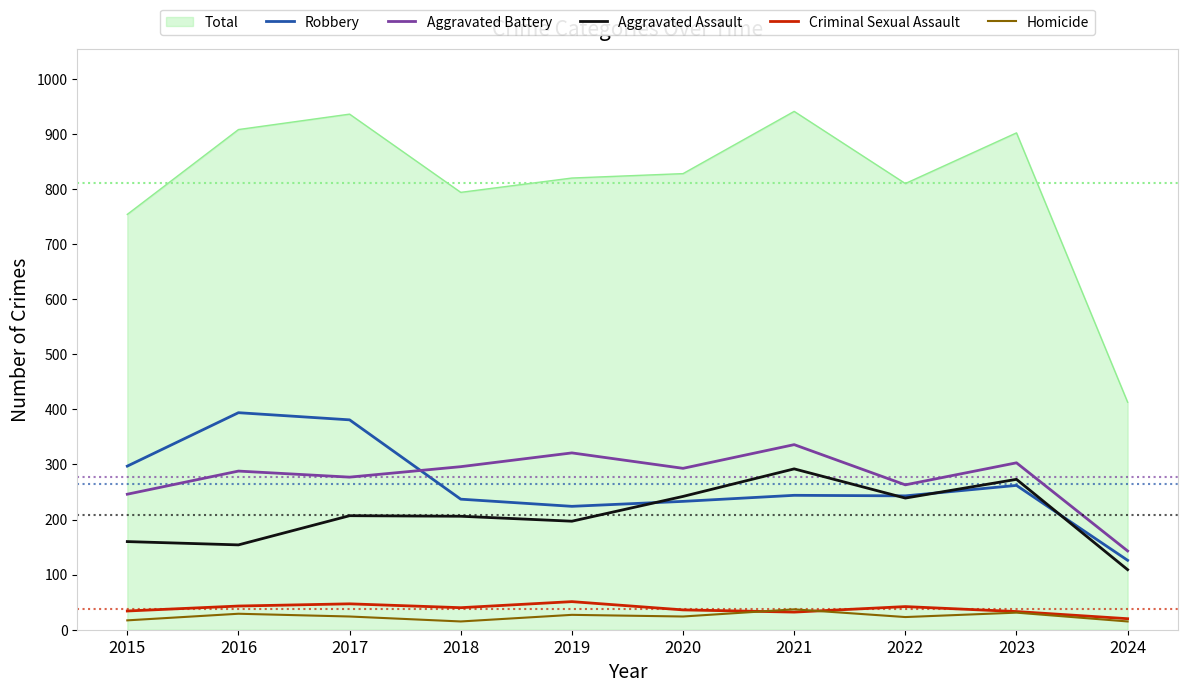

The Aggravated Assault series shows 109 at 2024. True or false?

True